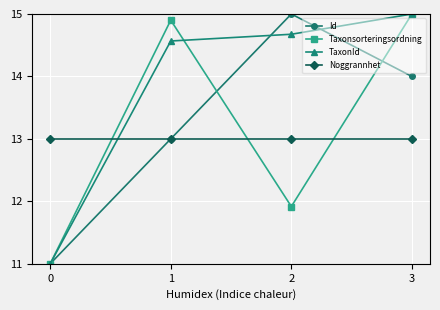

How many lines are shown in the chart?

4